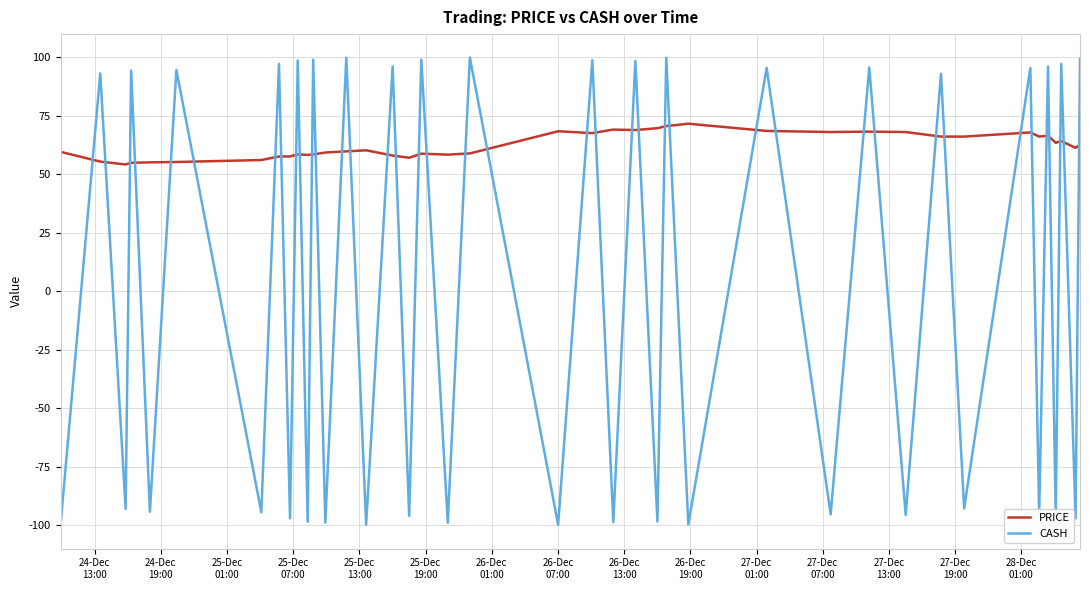

Which series has the largest total across all categories?

PRICE